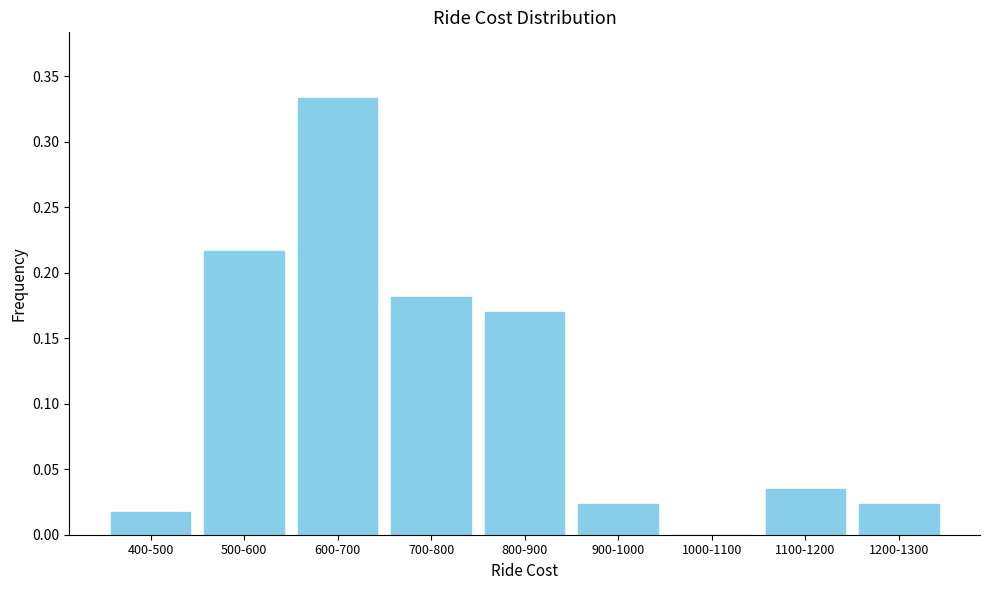

Which has a higher value, 600-700 or 500-600?

600-700